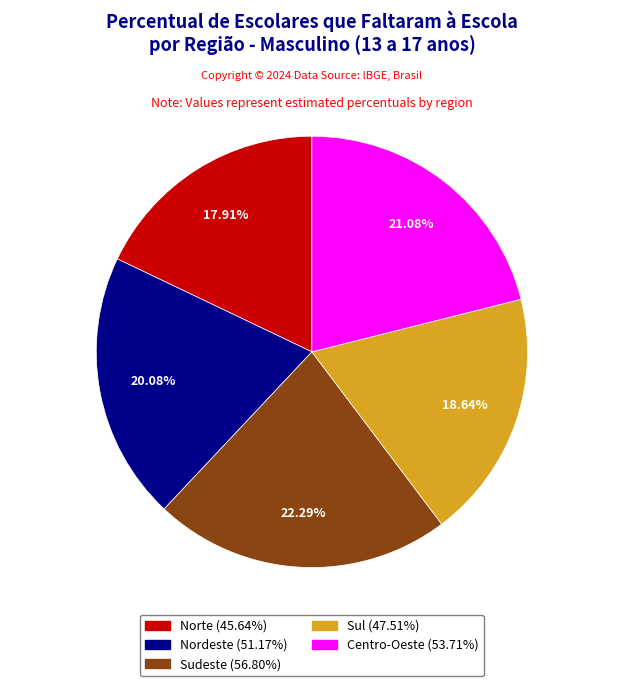

Is there any slice that represents more than half of the pie?

No